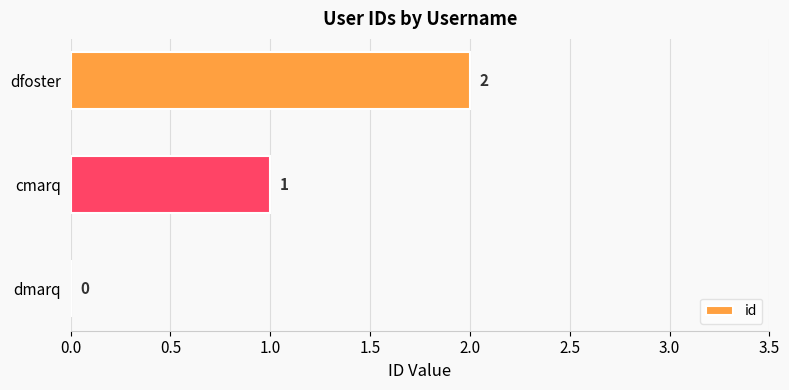

True or false: the data shows 1 at cmarq.

True